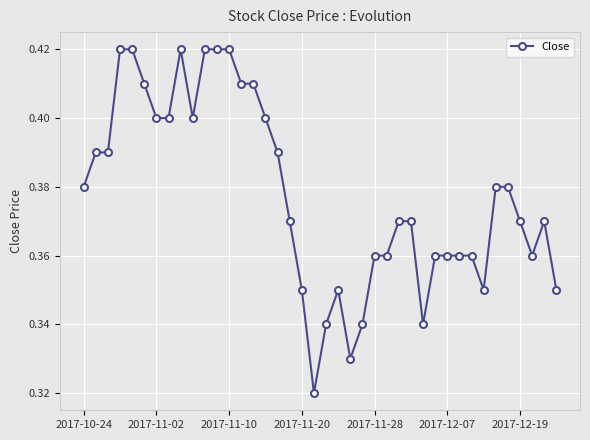

Count the values in the range 0 to 1.

40